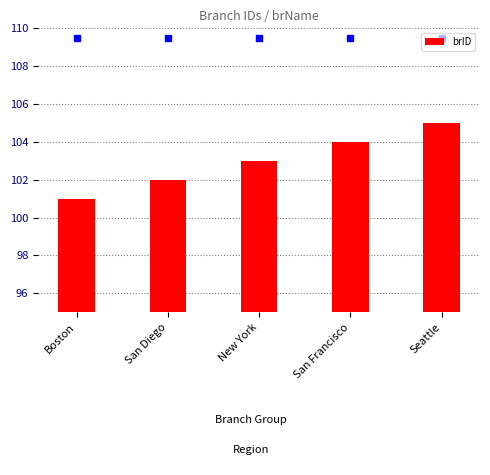

Rank the categories by value from lowest to highest.

Boston, San Diego, New York, San Francisco, Seattle